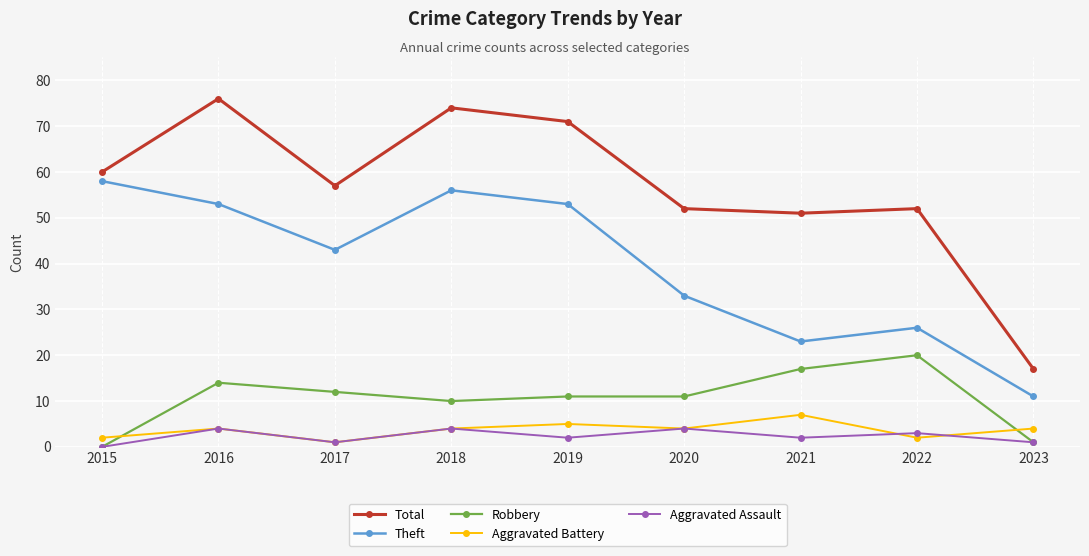

True or false: Robbery has more than 0 interior local peaks.

True